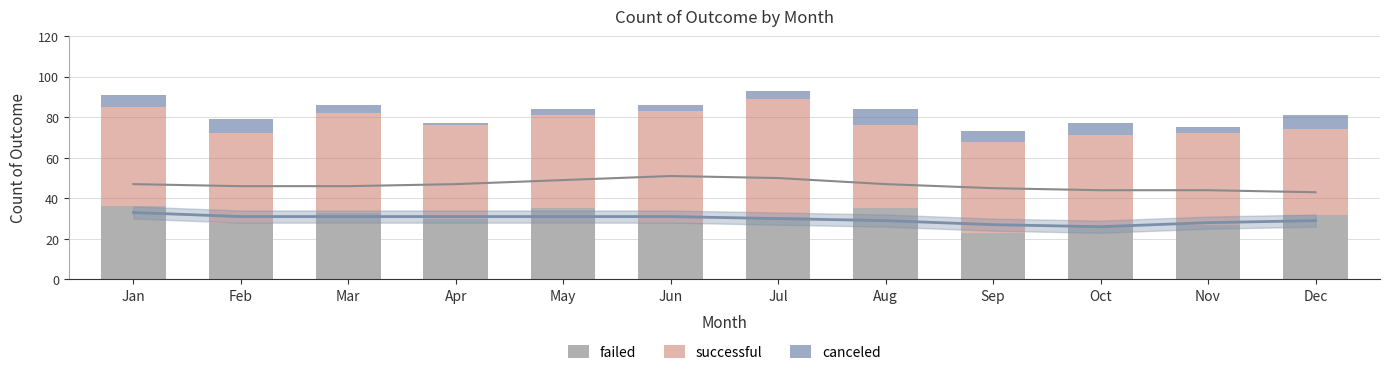

At how many categories does at least one series exceed 16?

12